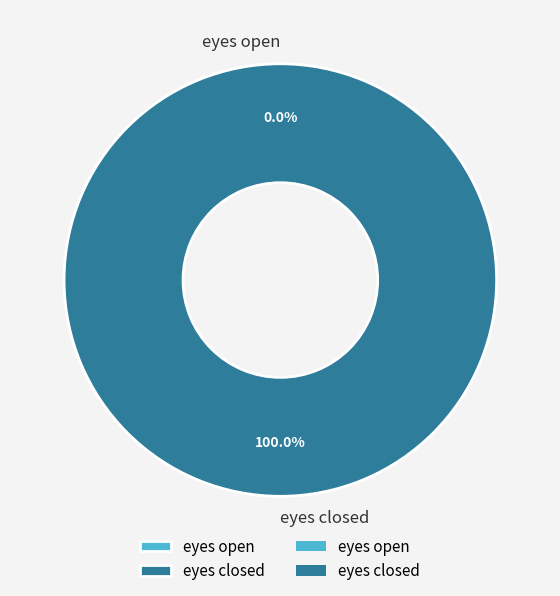

Is it true that eyes closed is 100% of the pie?

True